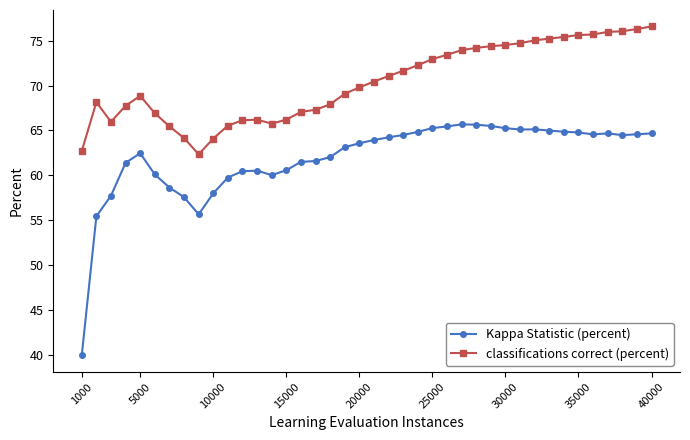

What is the minimum value for classifications correct (percent)?

62.3